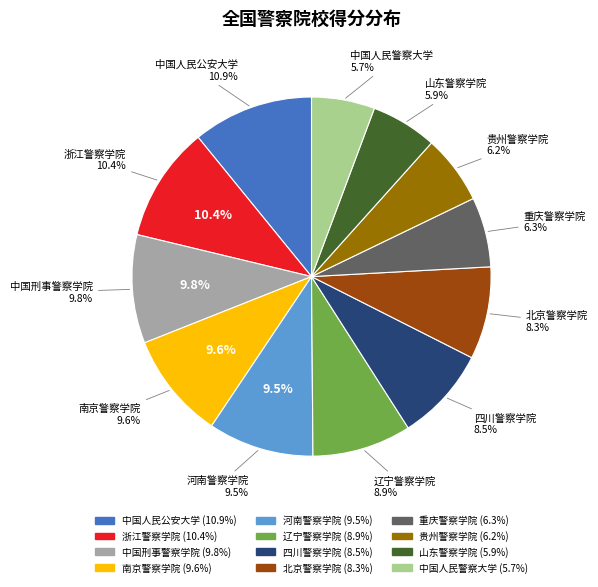

Is the sum of 南京警察学院 and 浙江警察学院 greater than half?

No